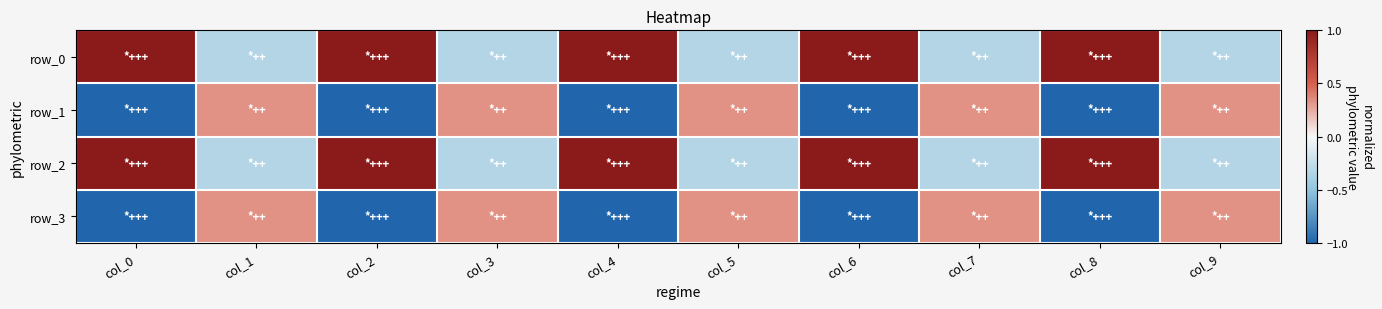

Which series changed the most between col_2 and col_7?

row_0